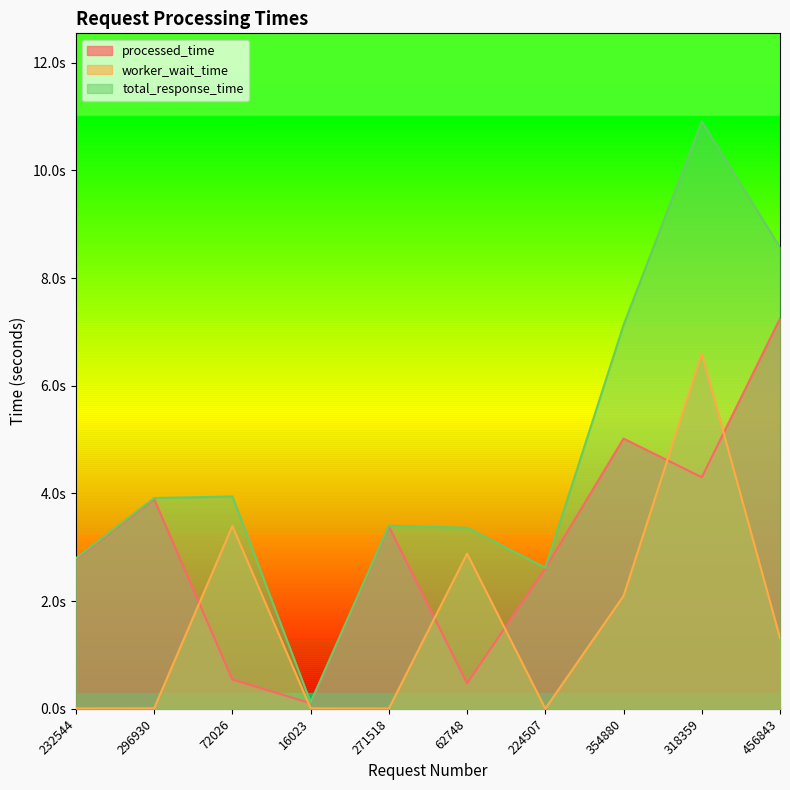

Between 16023 and 318359, which series saw the biggest shift?

total_response_time